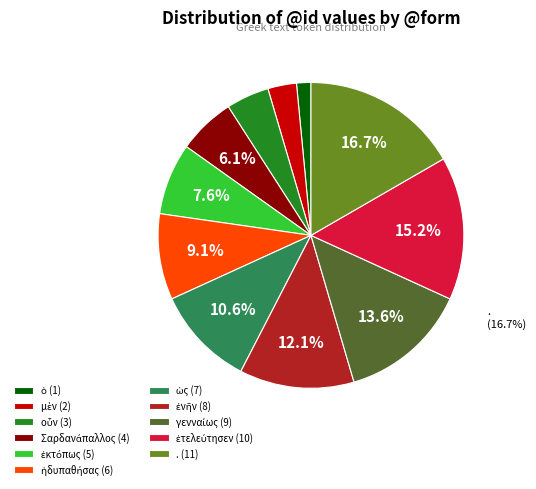

What percentage is the ἐνῆν slice, to the nearest percent?

12%